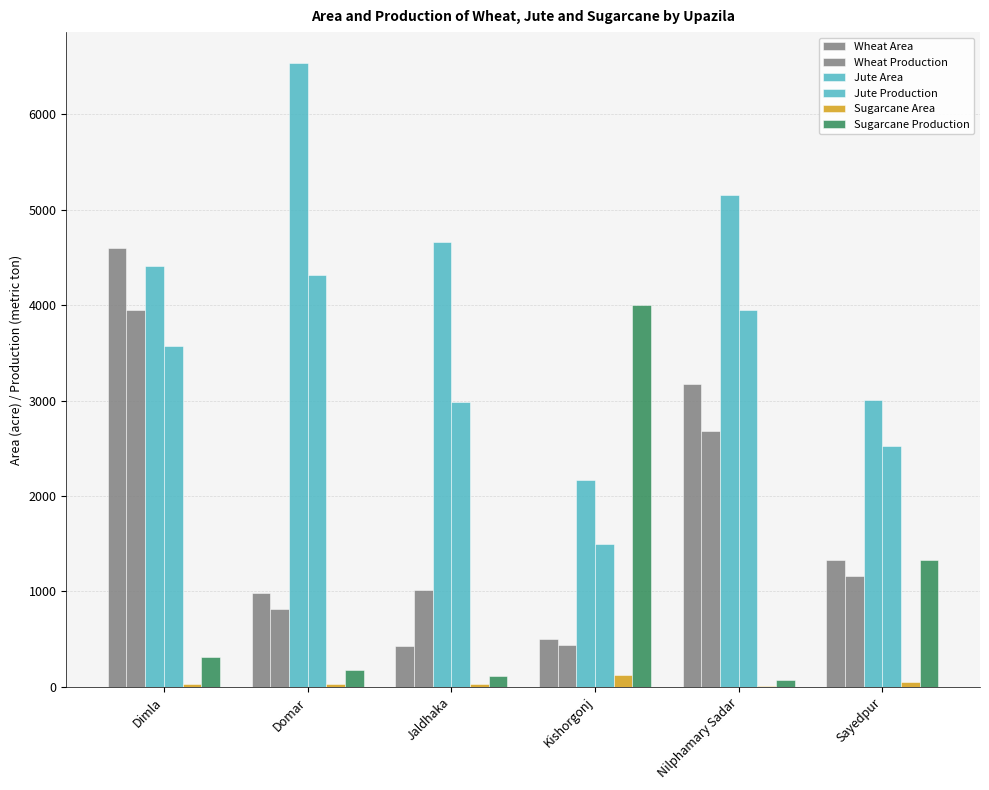

Are the bars grouped side by side (vs. stacked)?

Yes